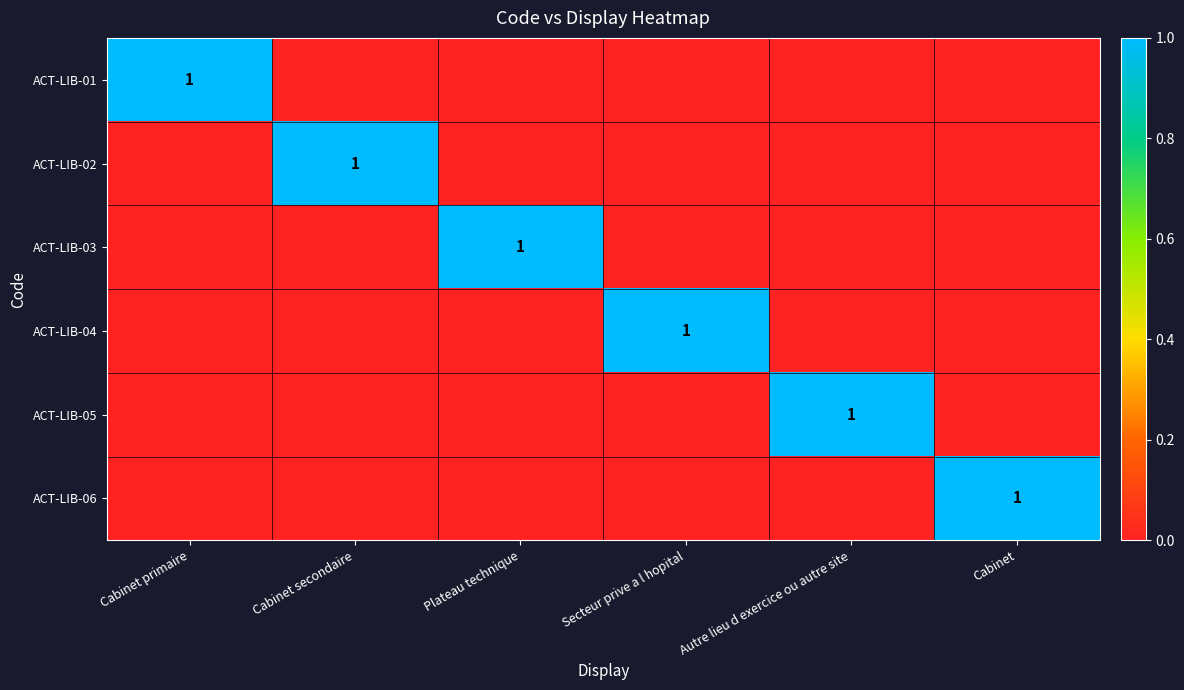

The value of ACT-LIB-05 at Autre lieu d exercice ou autre site is 0. True or false?

False